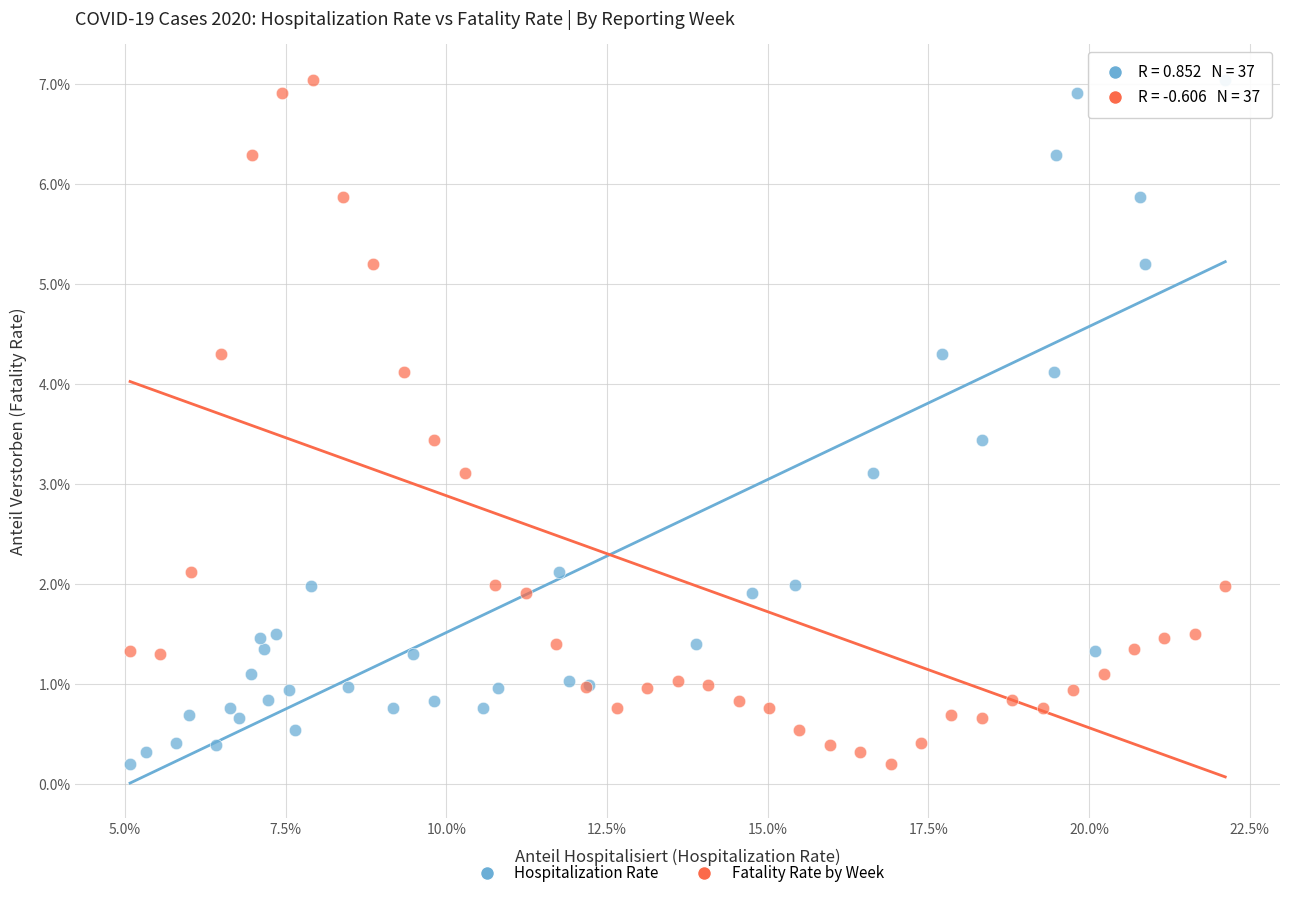

What are all the series names shown in the legend?

Hospitalization Rate, Fatality Rate by Week